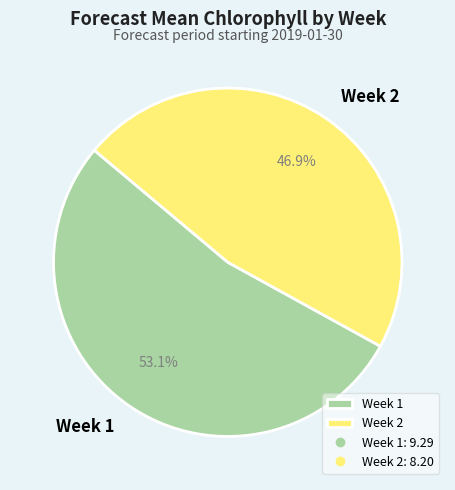

Is the sum of Week 2 and Week 1 greater than half?

Yes